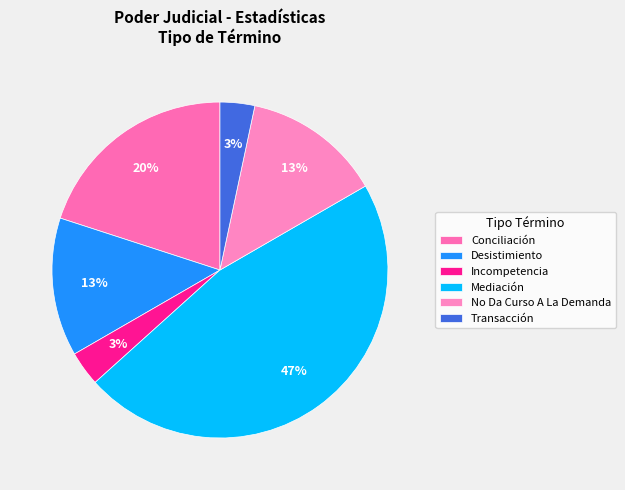

Count the number of slices in the pie.

6